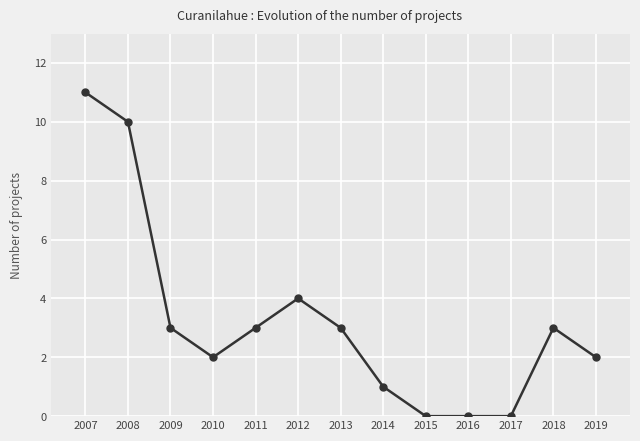

What is the change in value from 2009 to 2012?

+1